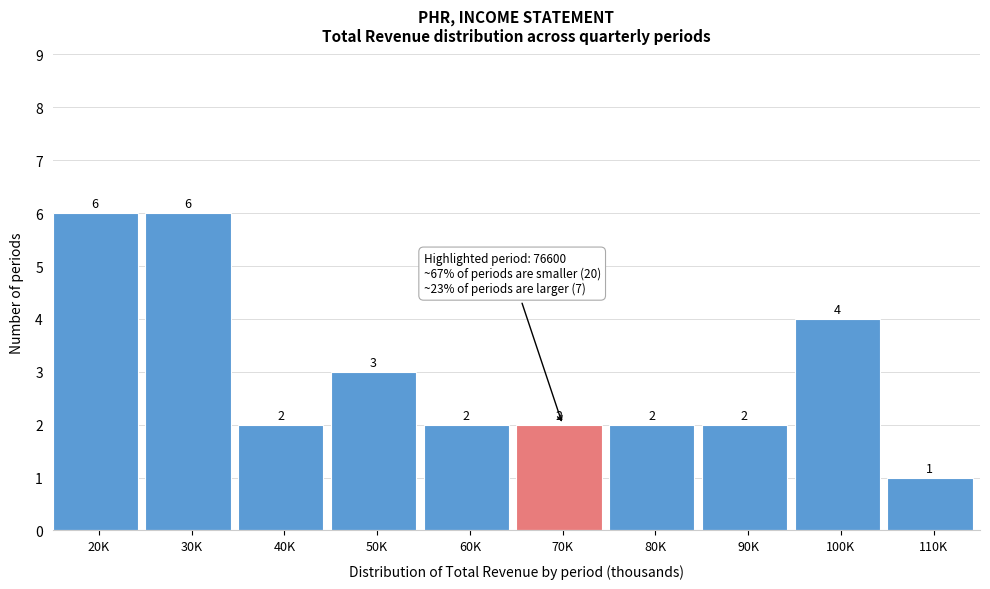

Reading left to right, list all the values displayed in this chart.

6	6	2	3	2	2	2	2	4	1